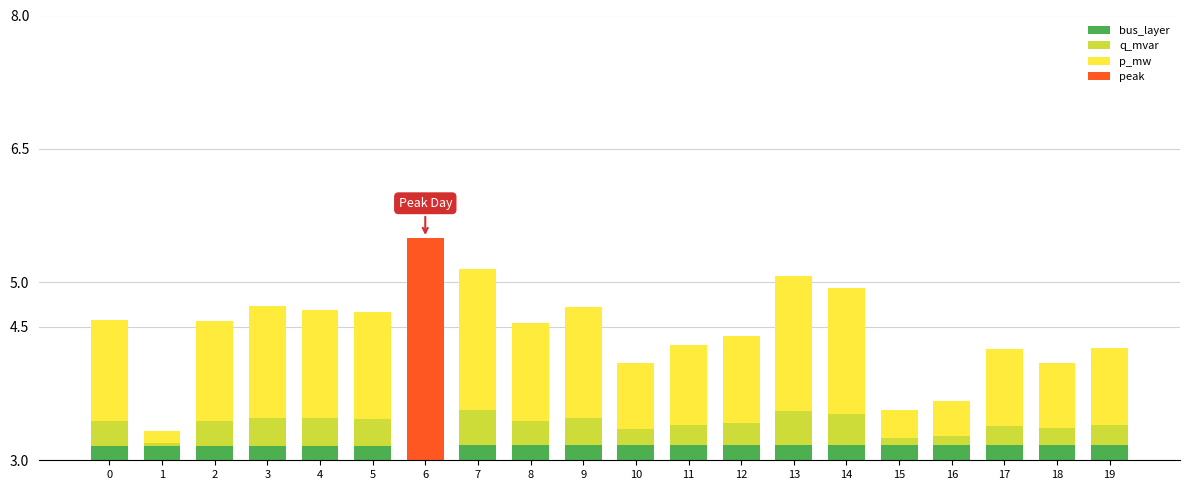

At which category does the chart reach its minimum across all series?

1